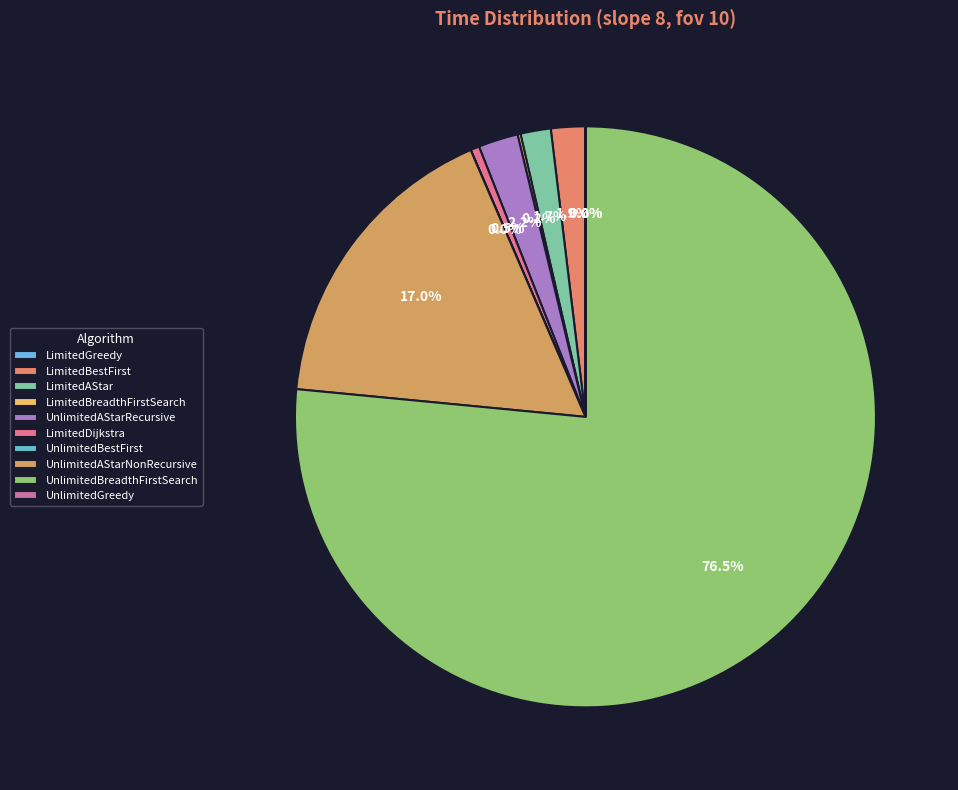

Is LimitedAStar the majority of the pie?

No